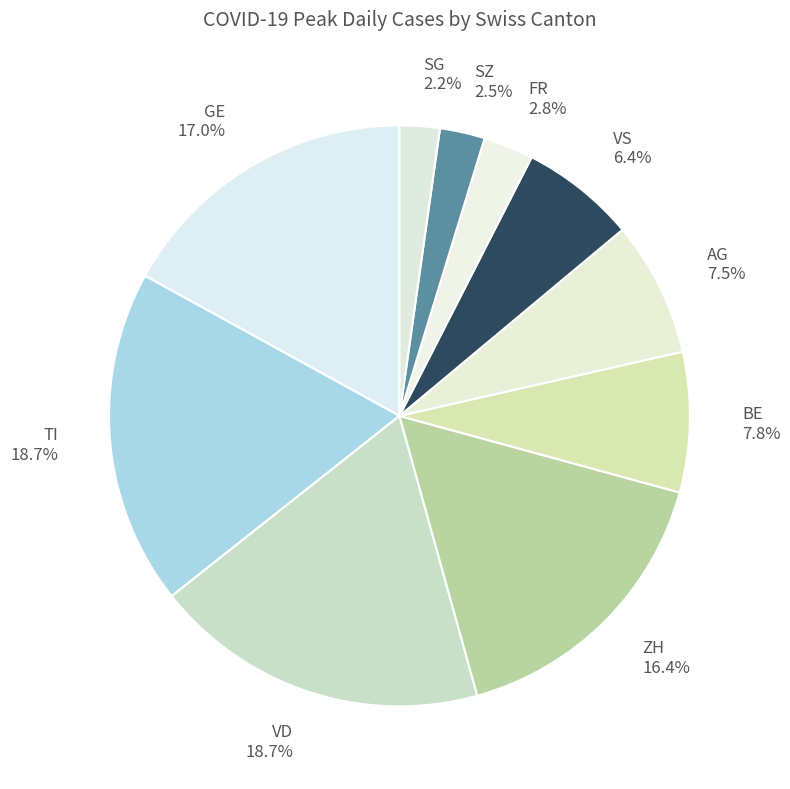

Which has a higher value, VS or SZ?

VS